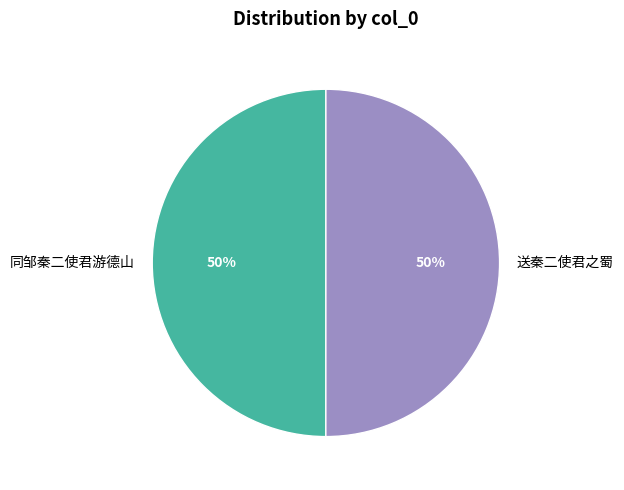

The 送秦二使君之蜀 slice represents 59% of the pie. True or false?

False